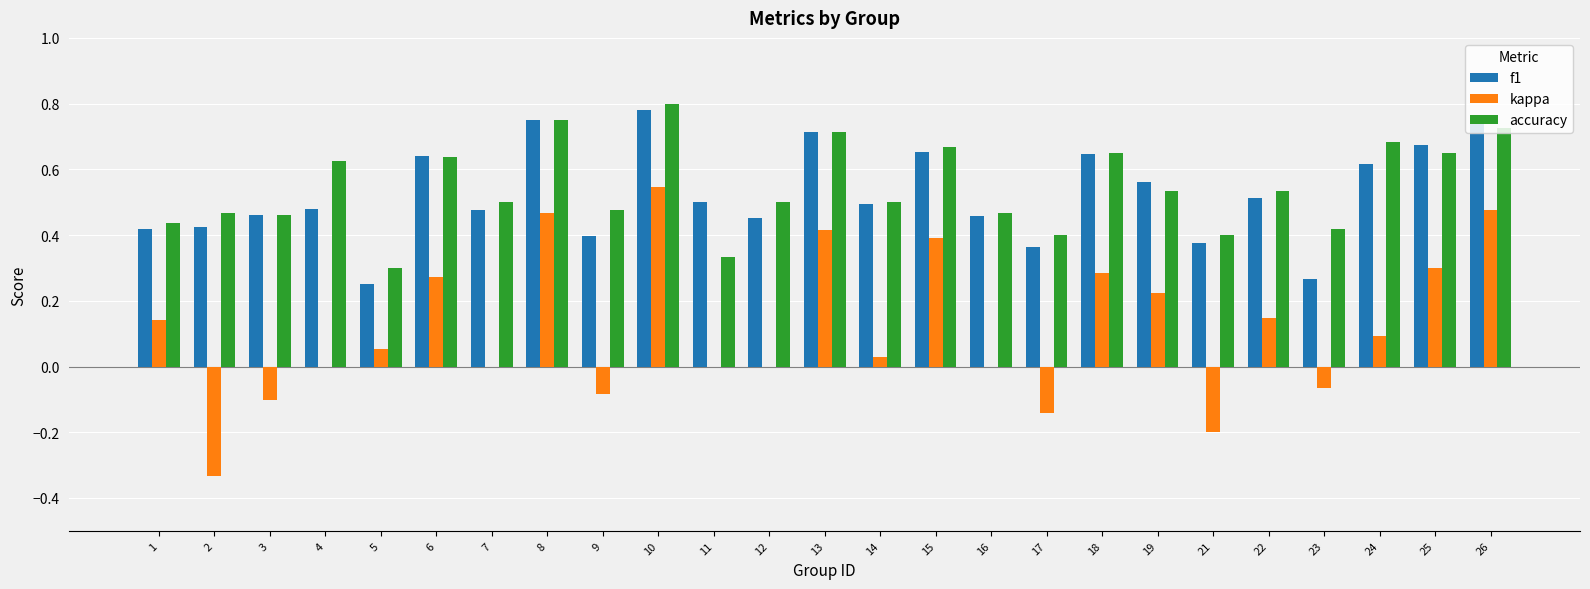

Which category has the highest value across all series?

10